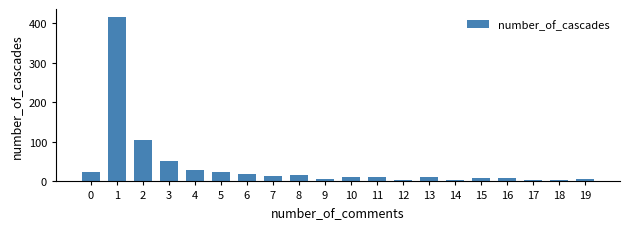

Does the chart contain stacked bars?

No